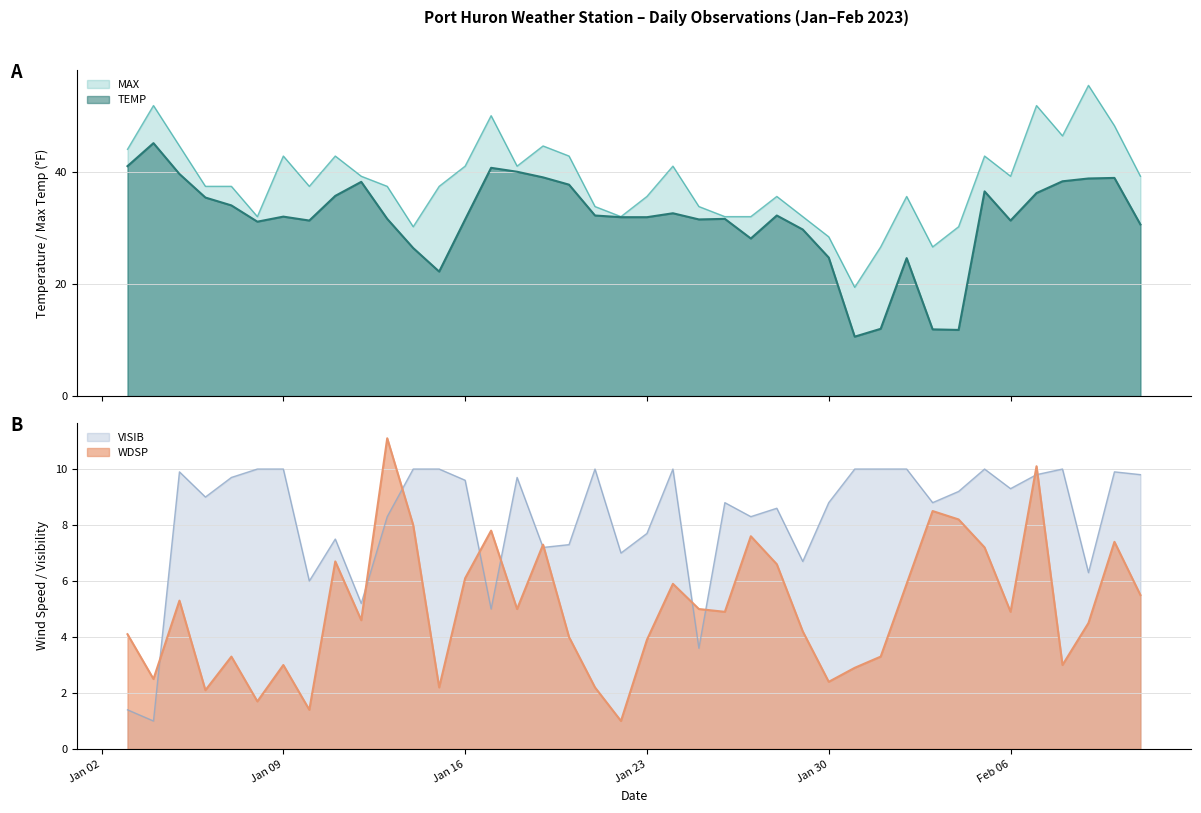

What is the average value of the VISIB series?

8.2